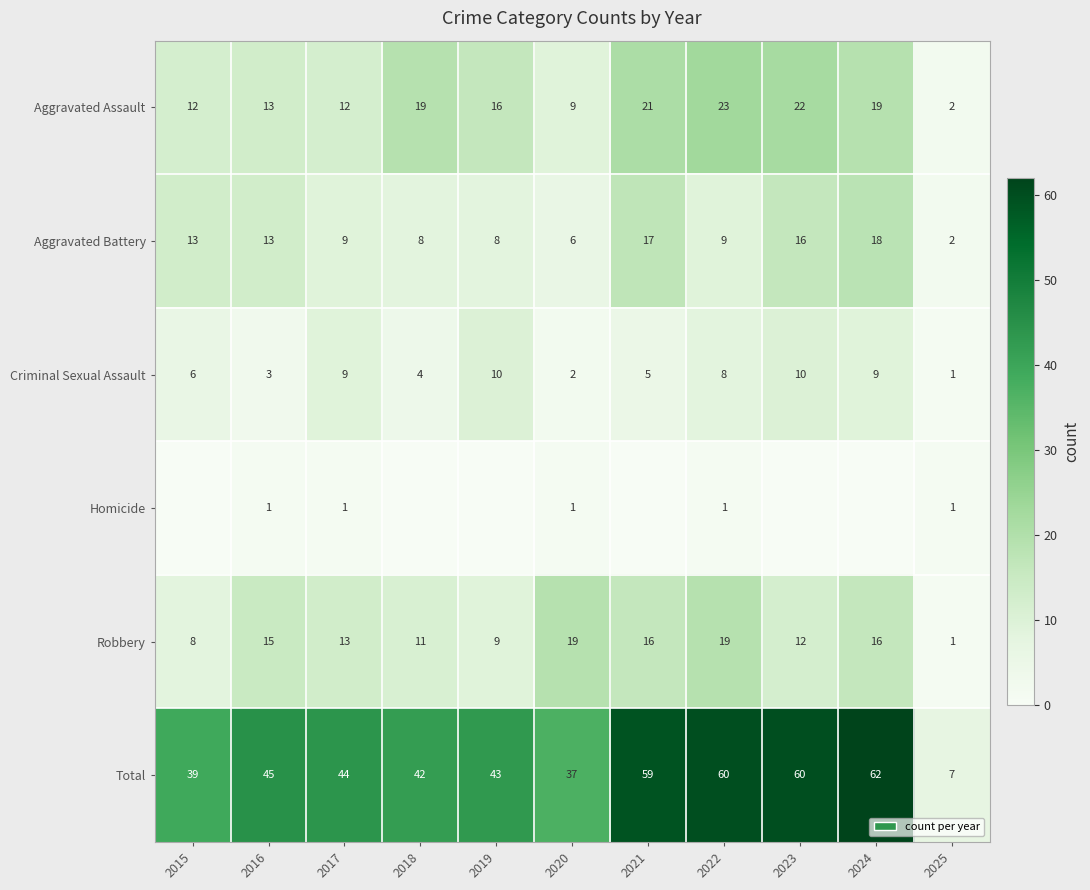

Which series changed the most between 2020 and 2025?

Total